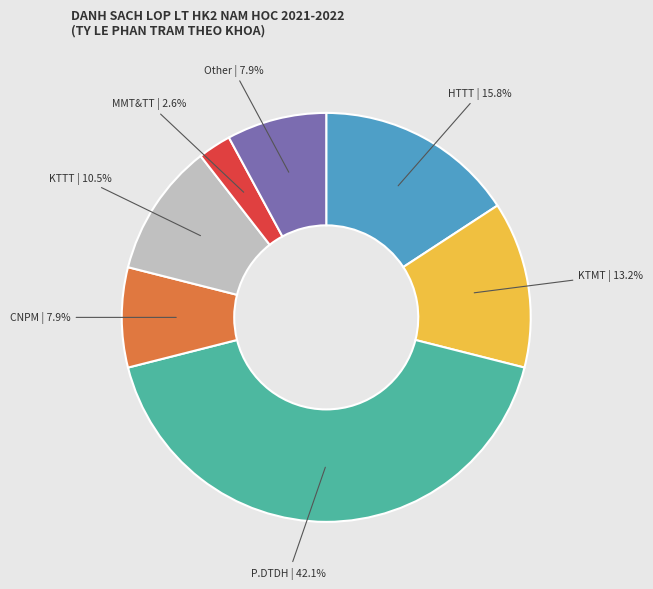

Between KTTT and P.DTDH, which is larger?

P.DTDH